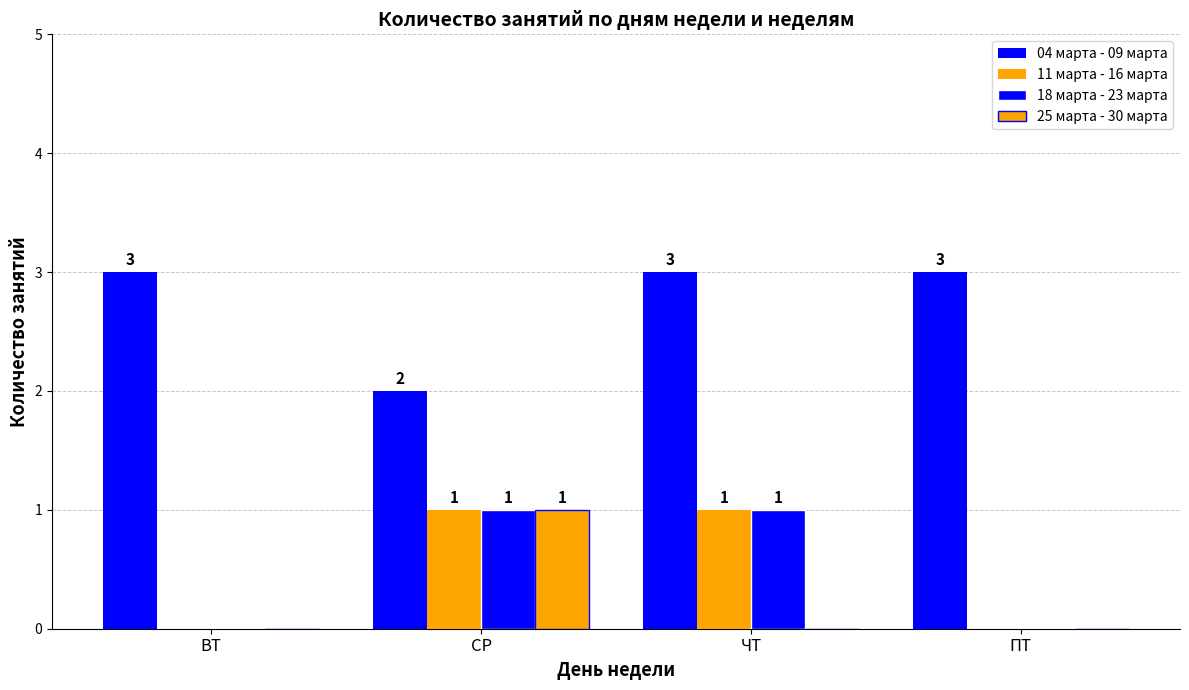

What is the total value across all series at СР?

5